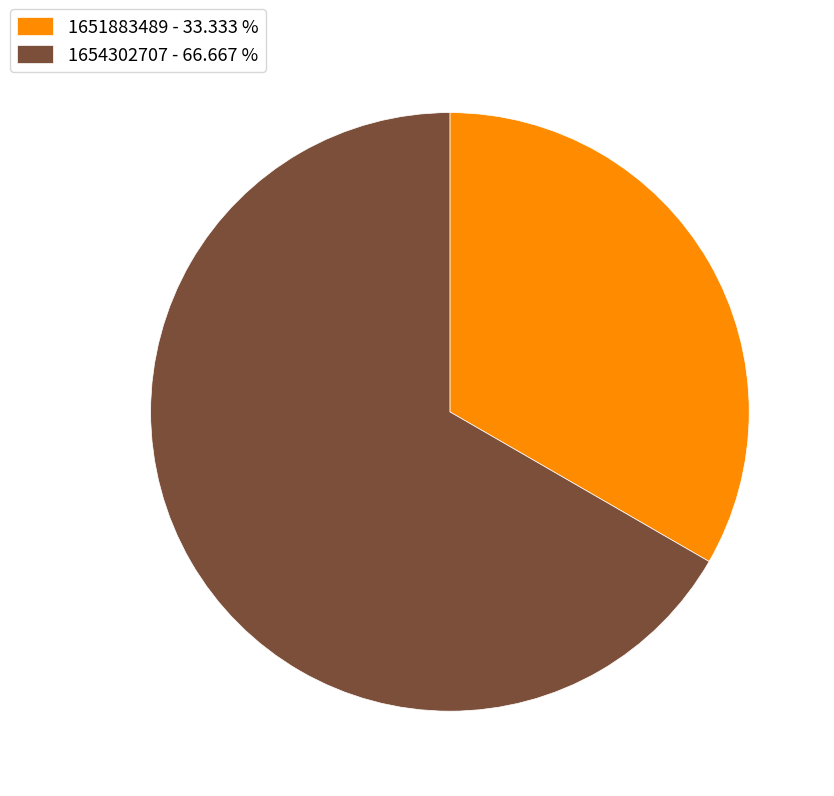

Is there a majority slice in this chart?

Yes